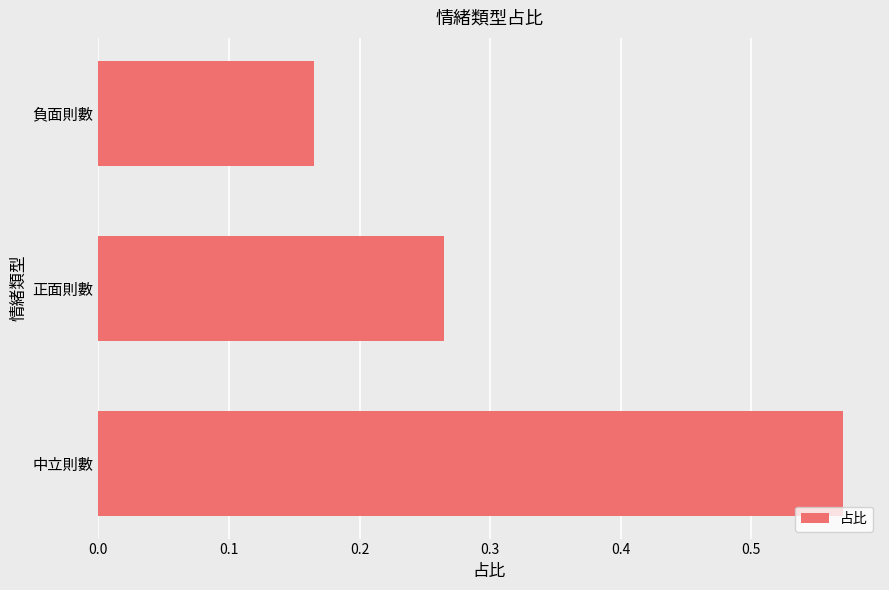

Which category has the highest value across all series?

中立則數